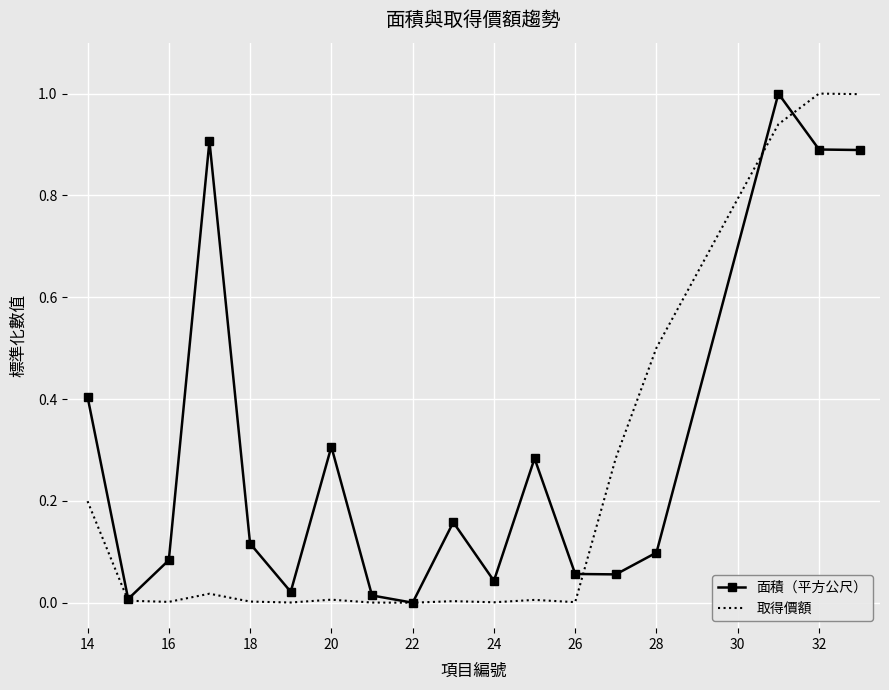

Which series has the largest total across all categories?

面積（平方公尺）